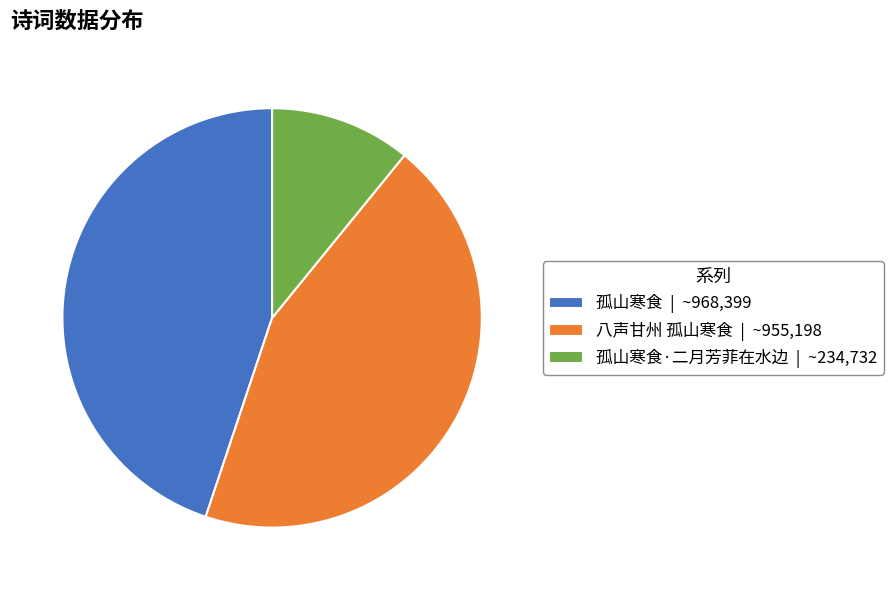

Which category has the smallest portion of the pie?

孤山寒食·二月芳菲在水边 | ~234,732